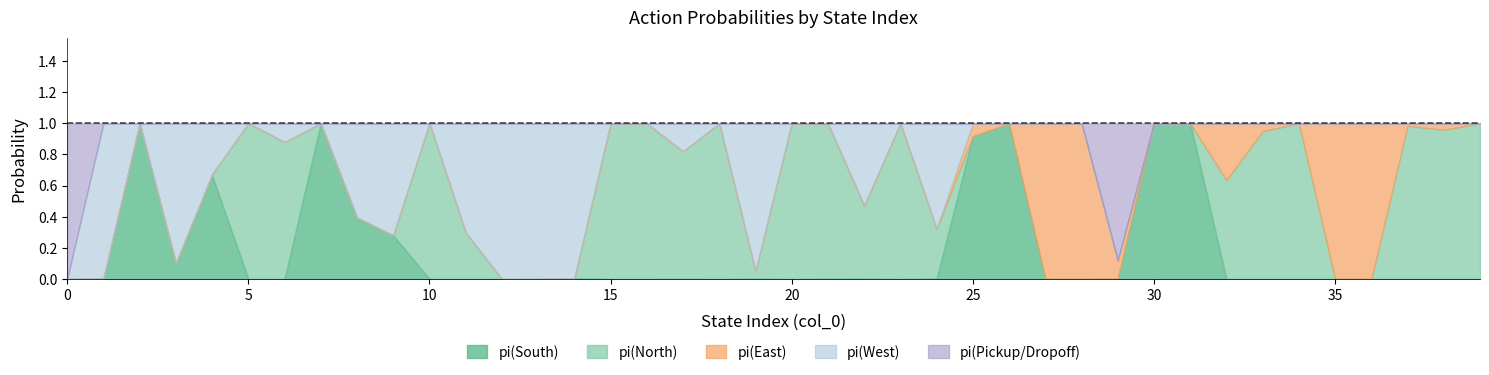

What is the difference between the highest and lowest values at 7?

1.0